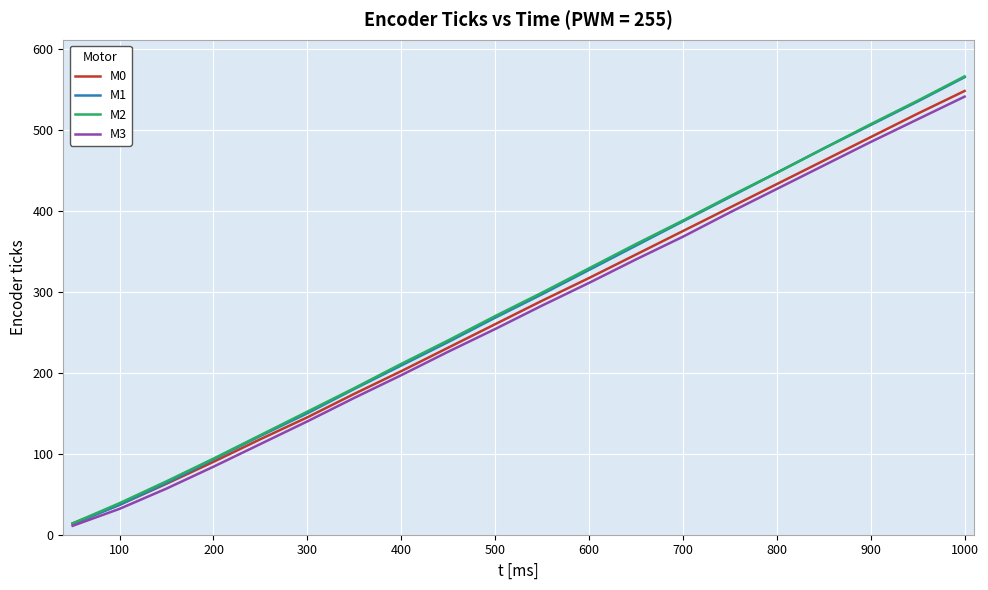

Reading left to right, extract all data points from this chart.

M0: 14	37	63	90	118	145	174	202	231	260	289	317	346	375	404	433	462	491	520	548
M1: 13	37	64	93	122	150	180	209	238	268	297	327	357	387	417	447	477	506	535	565
M2: 14	39	66	94	123	152	181	211	240	270	299	329	359	388	418	447	477	507	536	566
M3: 11	32	57	84	112	140	169	197	226	254	283	311	340	368	398	427	456	485	513	541